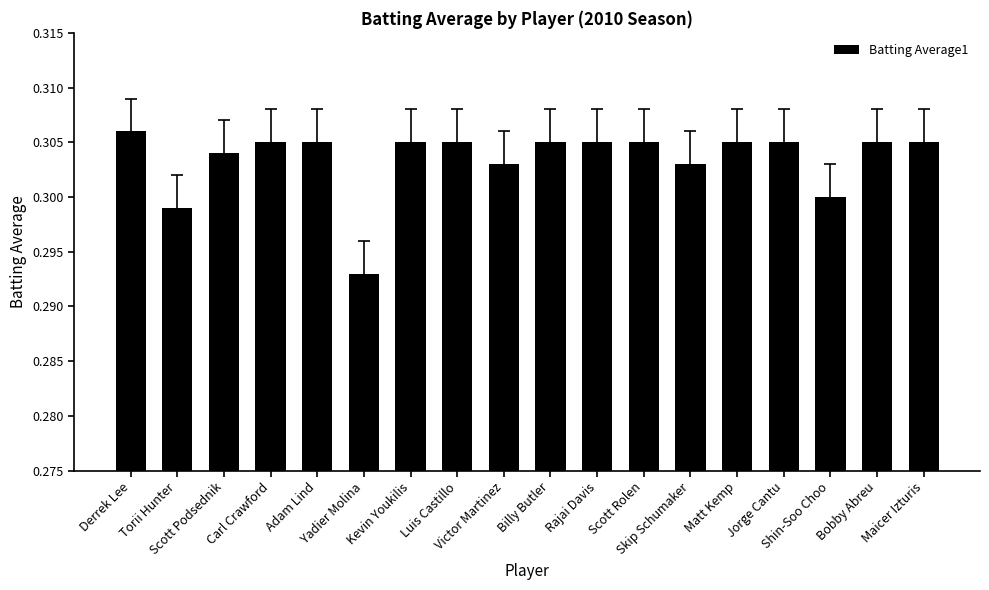

Count the values in the range 0 to 1.

18